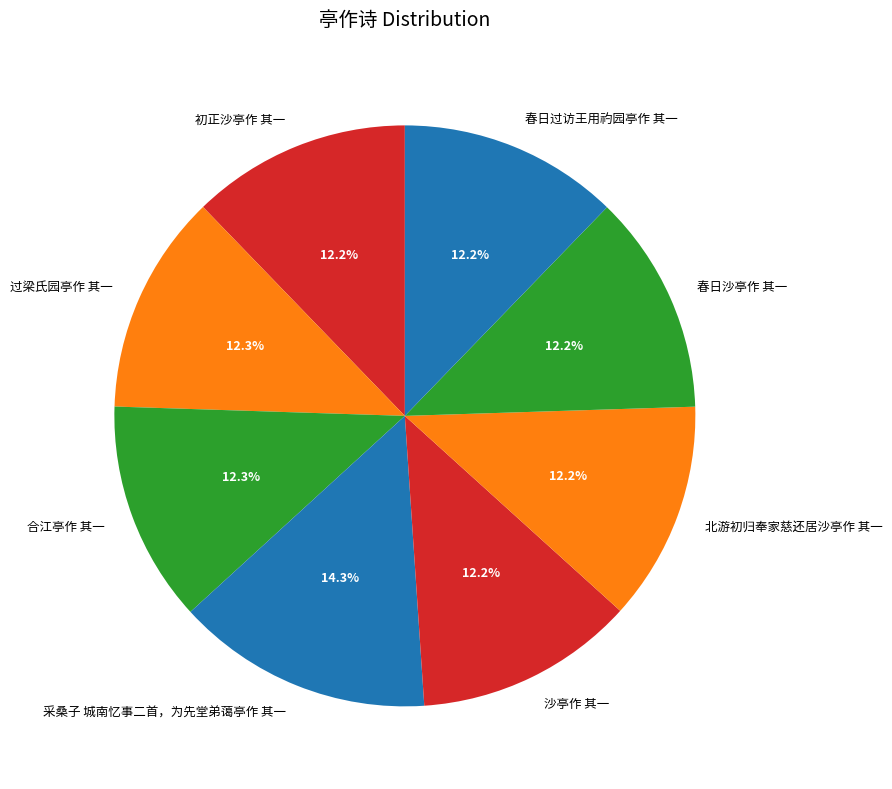

Approximately how many times larger is the value at 沙亭作 其一 compared to 北游初归奉家慈还居沙亭作 其一?

1.0